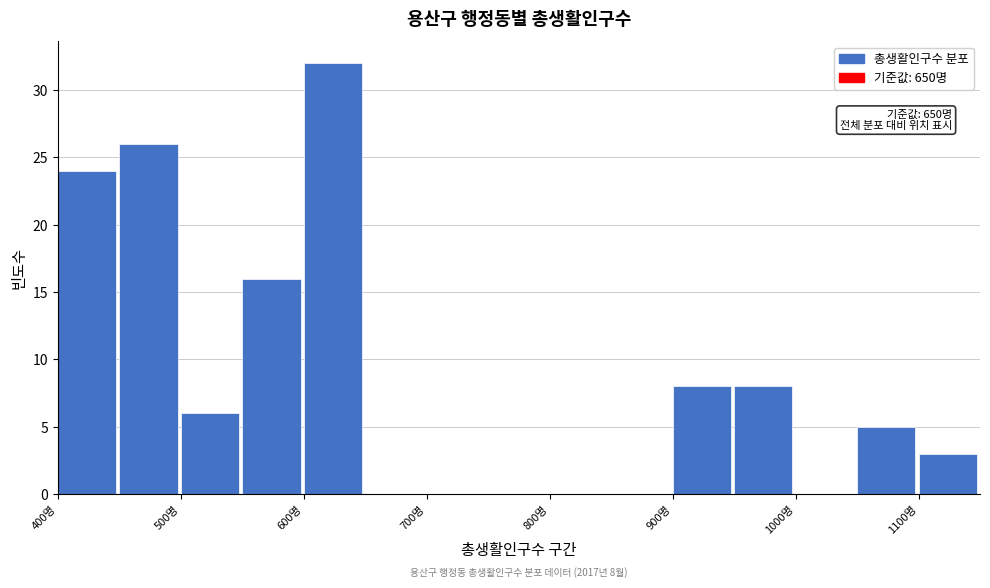

Over which range of the x-axis is the bar tallest?

600 to 650